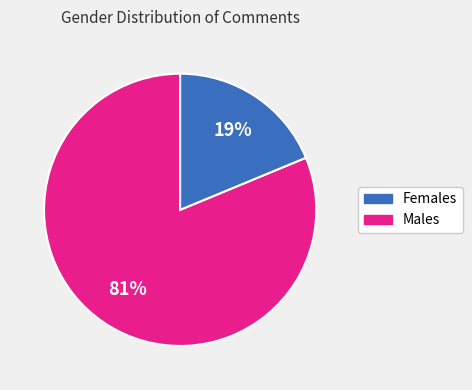

To the nearest percent, what is the difference between the largest and smallest slice percentages?

62%